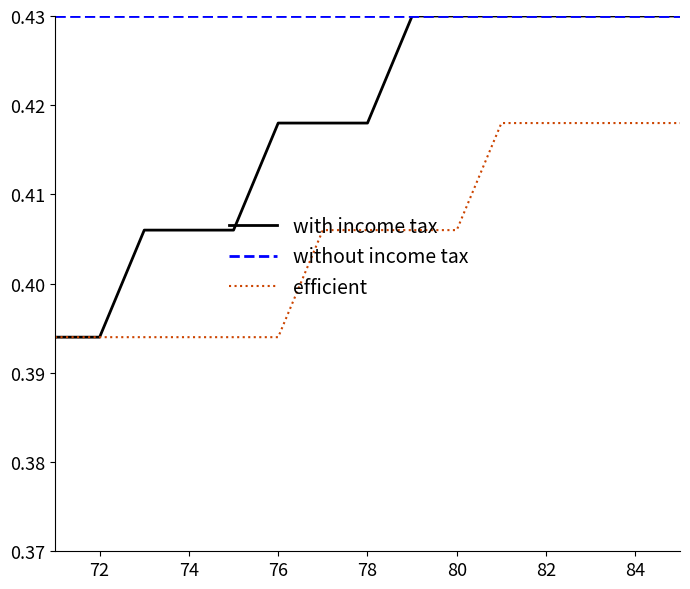

Which series has the widest spread of values?

with income tax